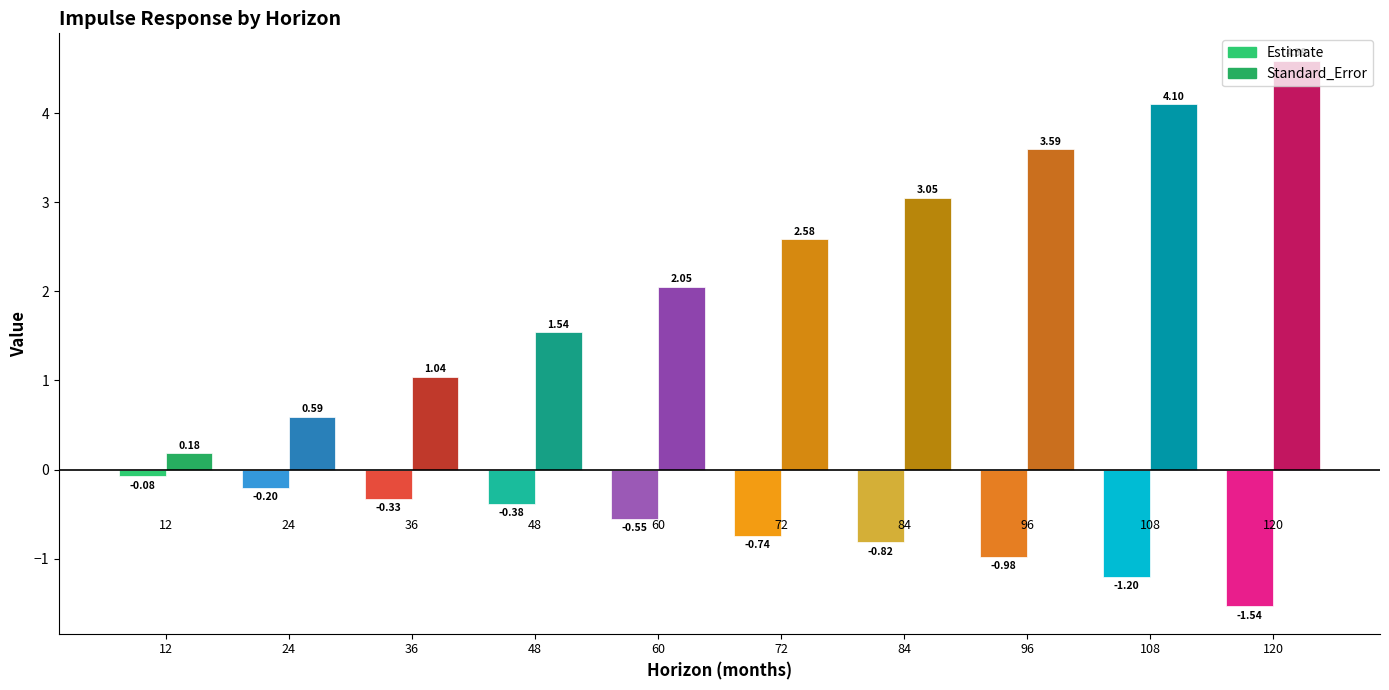

List the series in order of their peak value, lowest first.

Estimate, Standard_Error